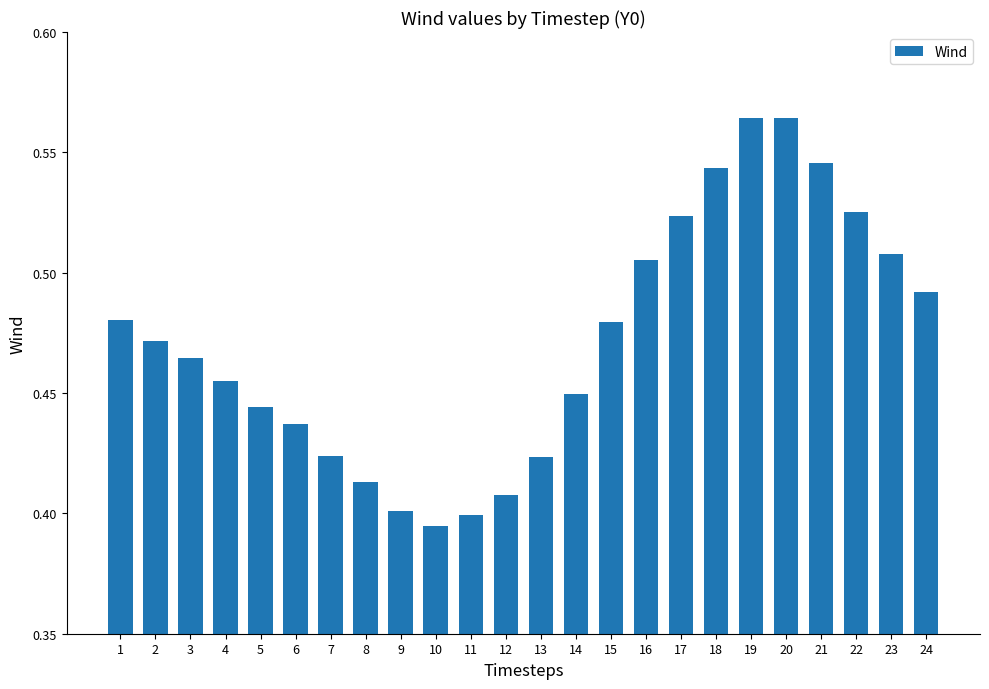

What is the sum of all values?

11.3